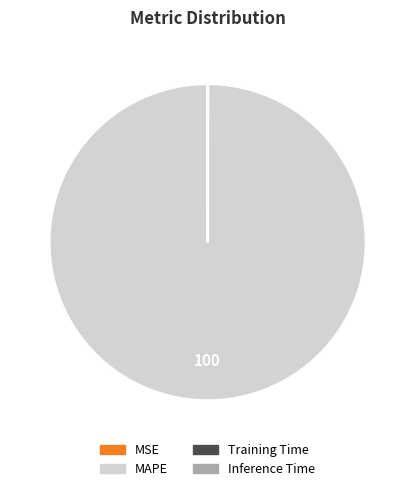

What is the largest slice in the pie chart?

MAPE